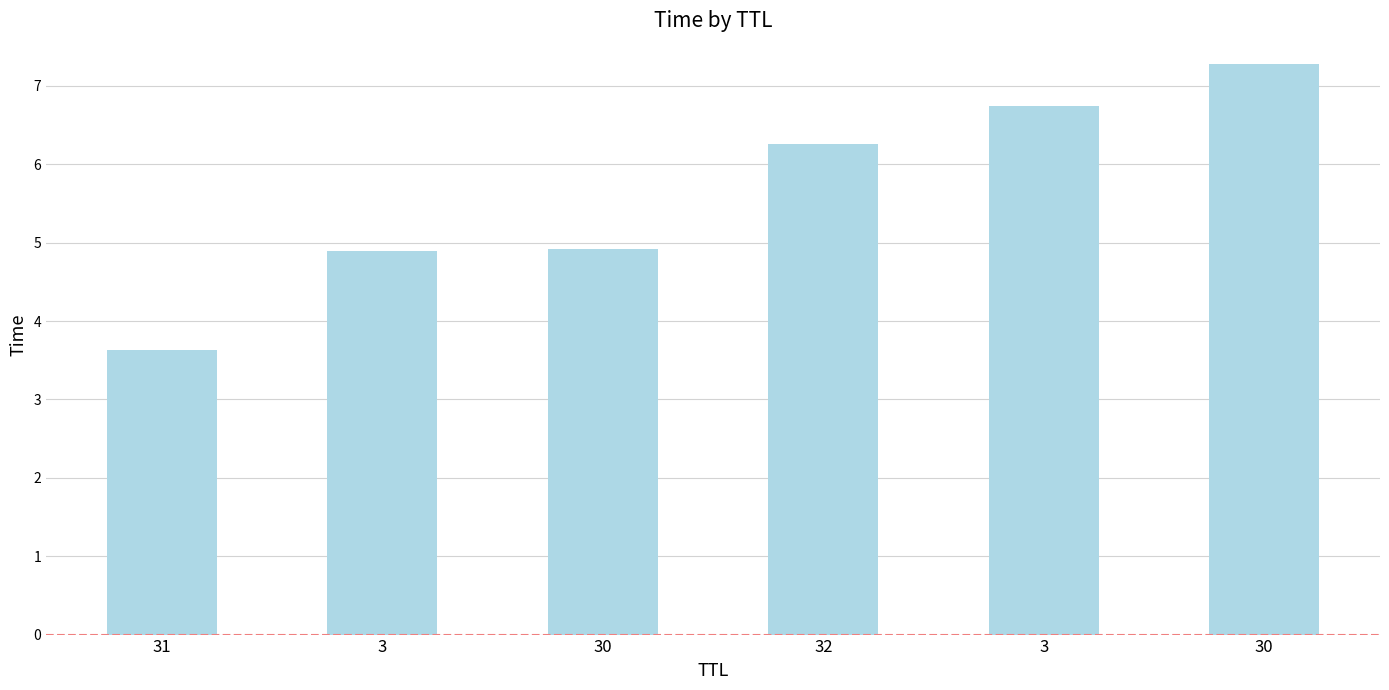

What value does the data have at 30?

4.9